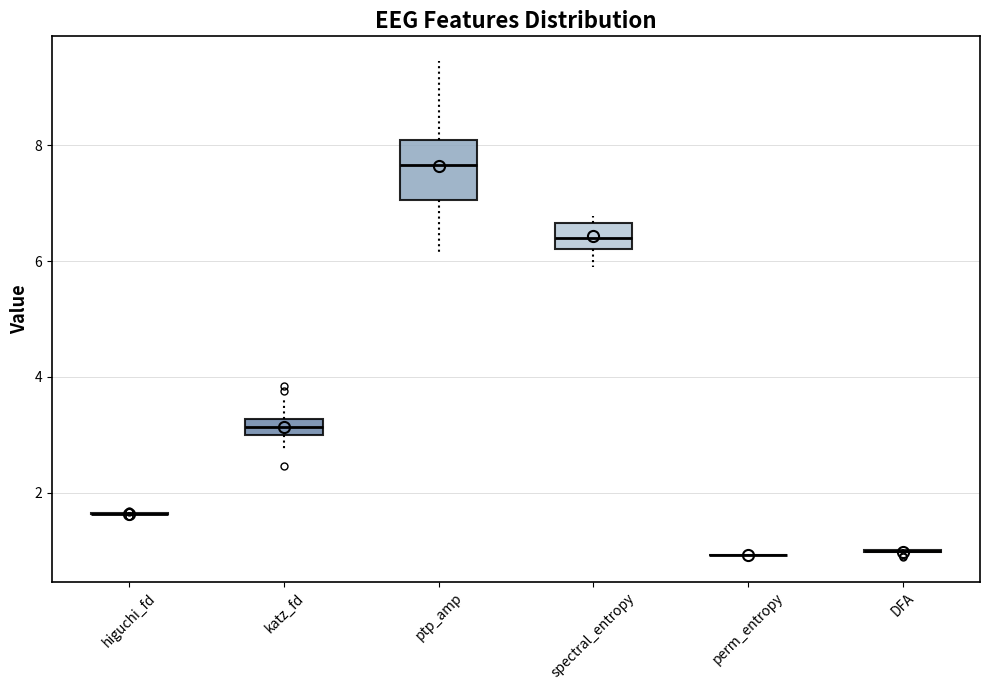

Comparing the boxes themselves (not the whiskers), which one is the tallest?

ptp_amp